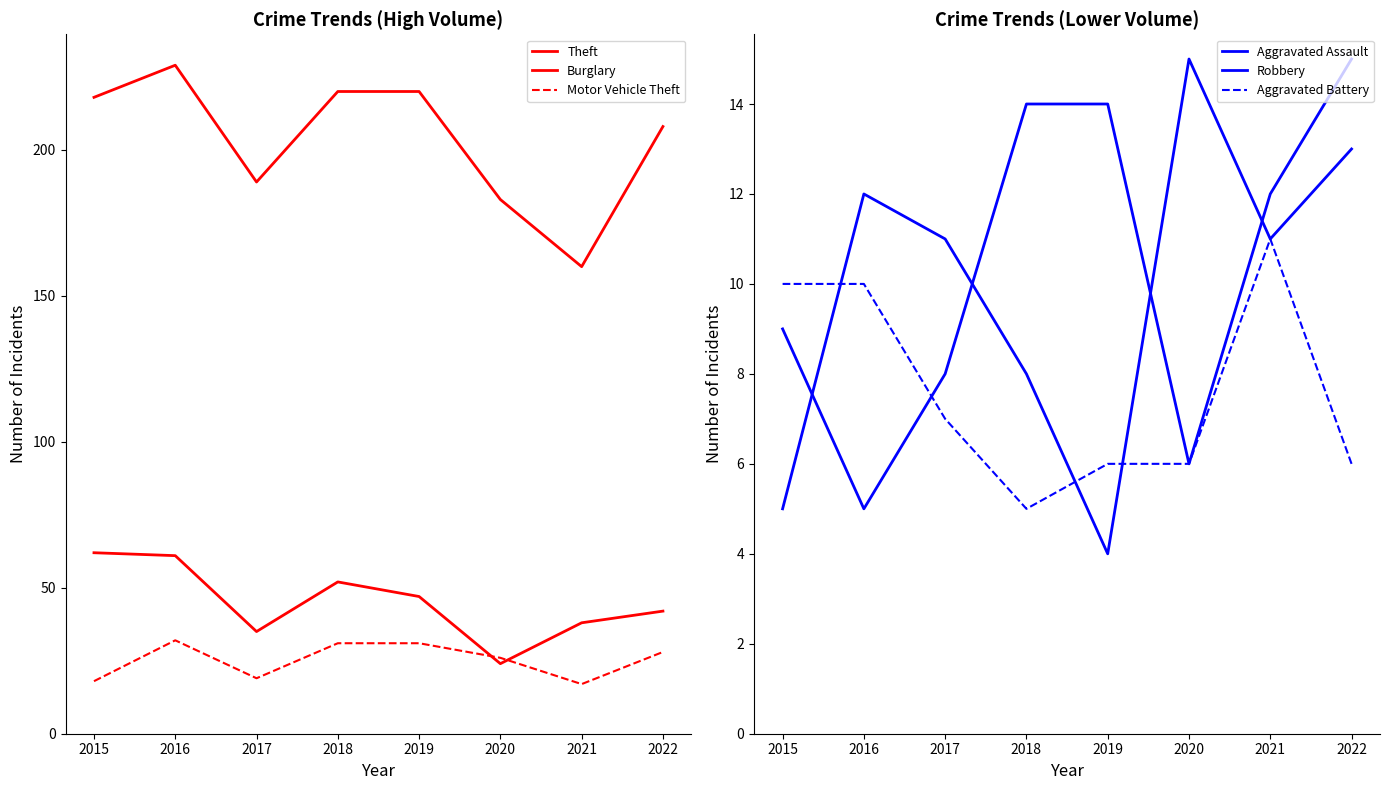

At which label does Aggravated Assault first exceed 12?

2018